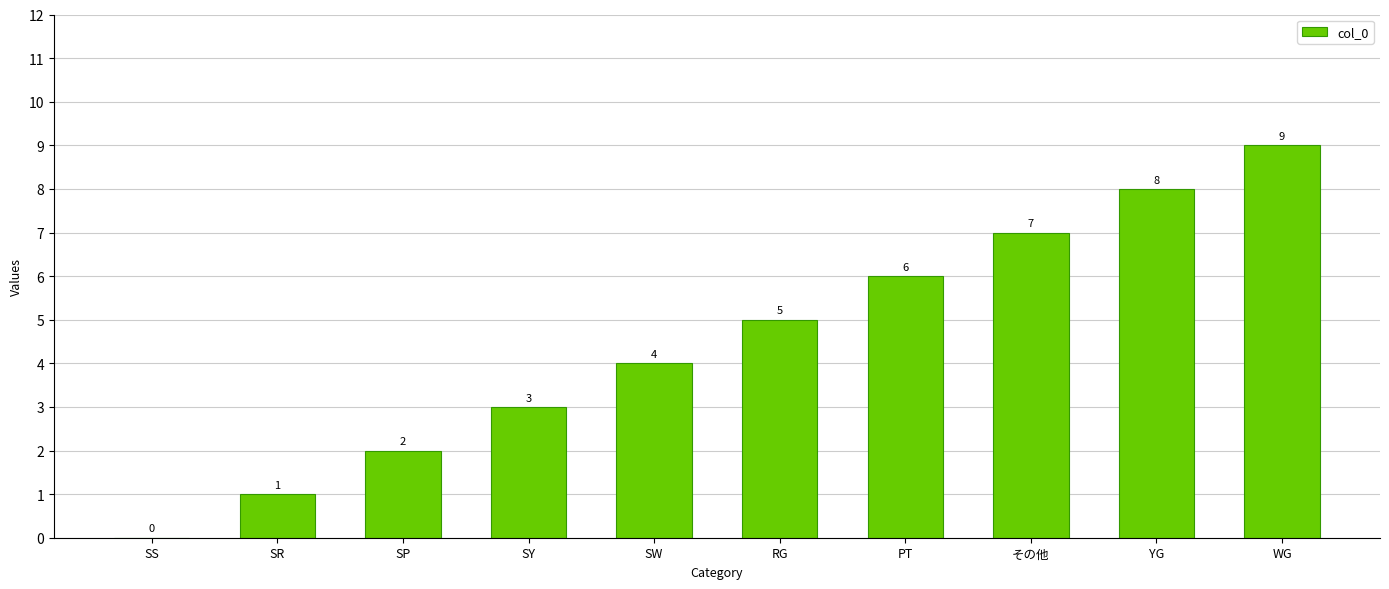

Does the chart contain stacked bars?

No